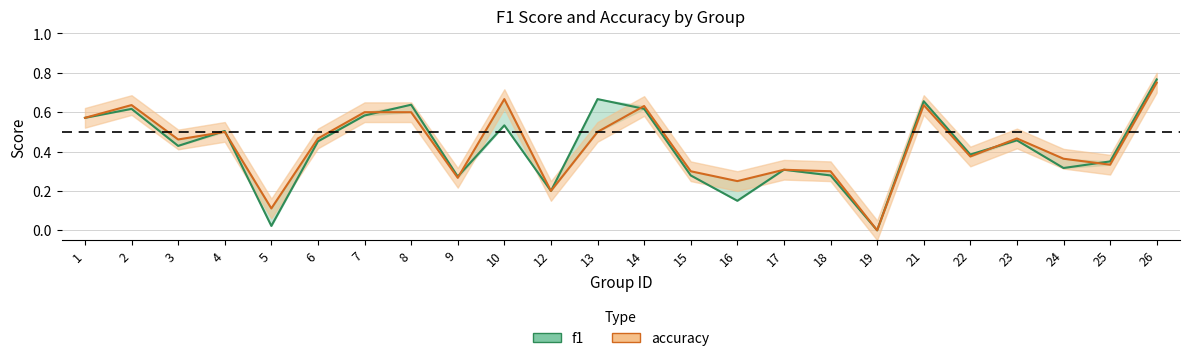

Rank the categories by f1 (line) value from lowest to highest.

19, 5, 16, 12, 9, 15, 18, 17, 24, 25, 22, 3, 6, 23, 4, 10, 1, 7, 2, 14, 8, 21, 13, 26